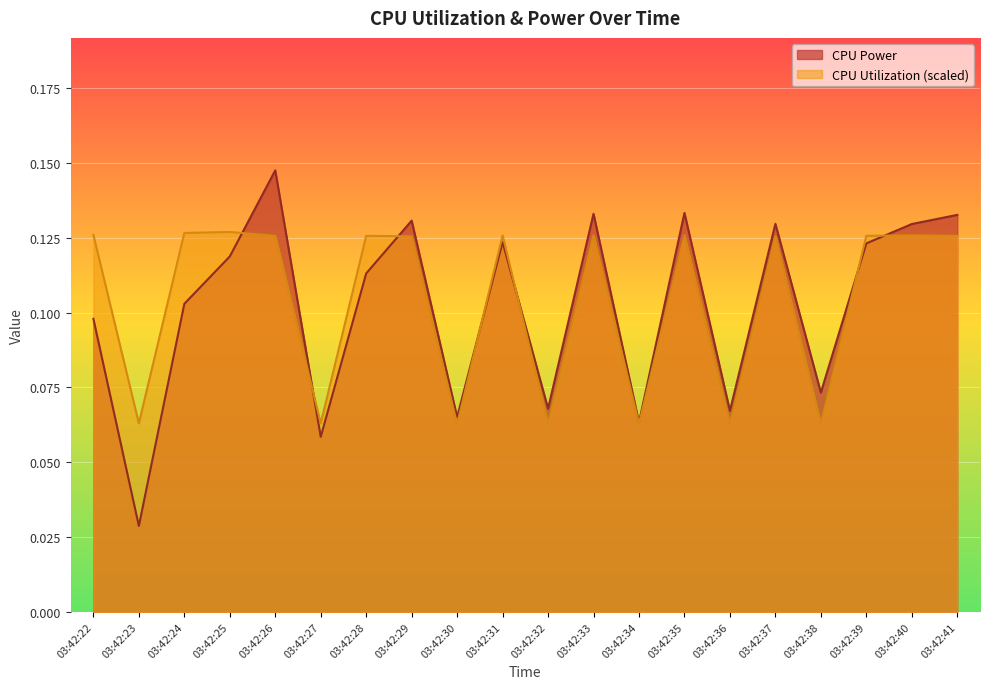

Which category has the highest value in the CPU Power series?

03:42:26